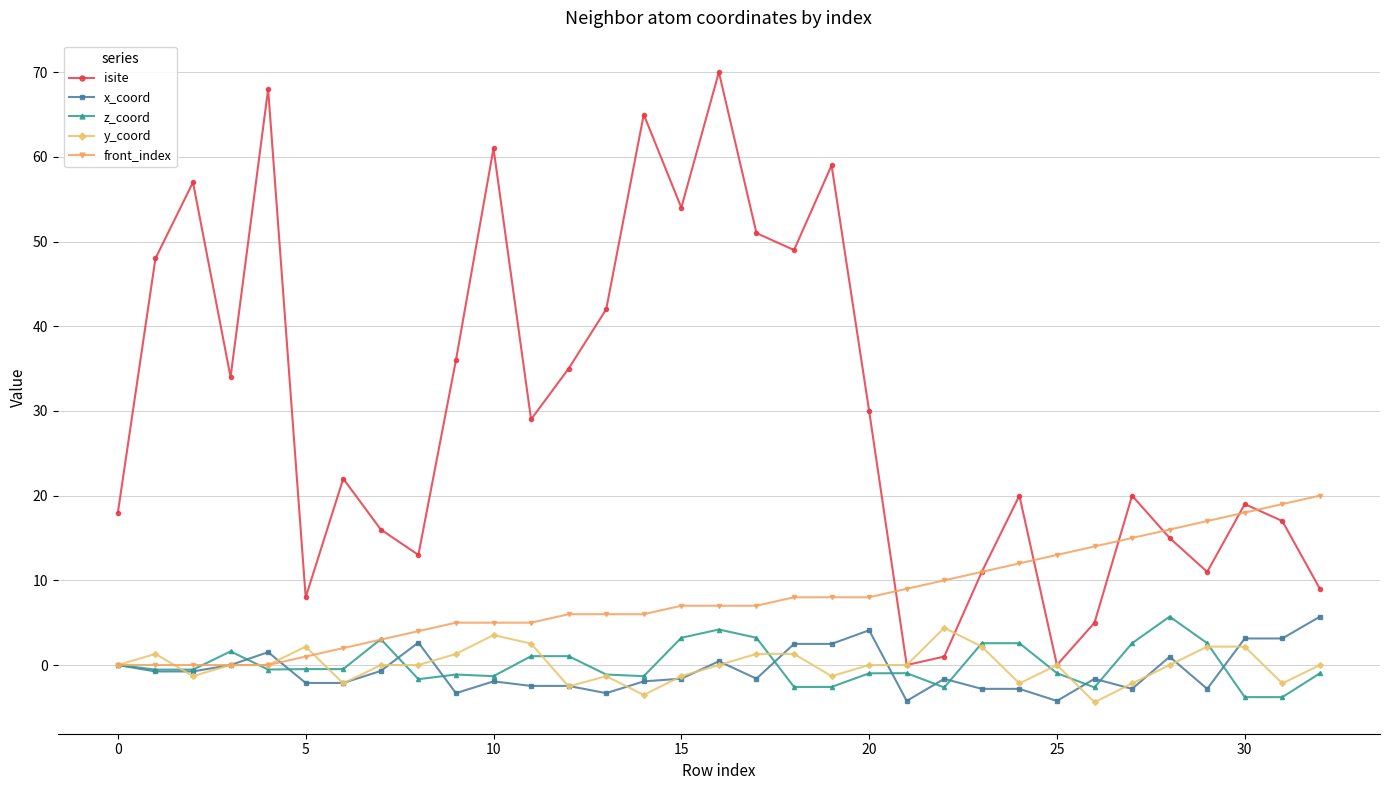

Which series has the largest total across all categories?

isite